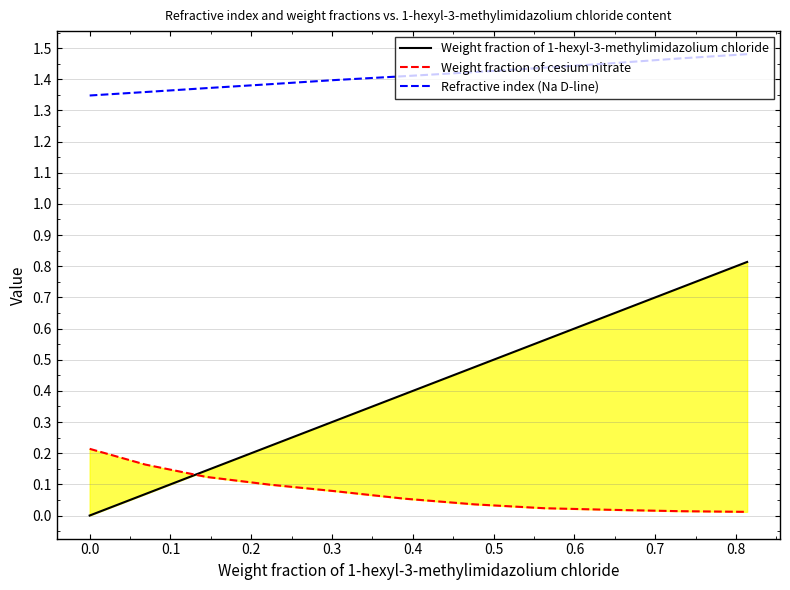

Which series has the widest spread of values?

Weight fraction of 1-hexyl-3-methylimidazolium chloride